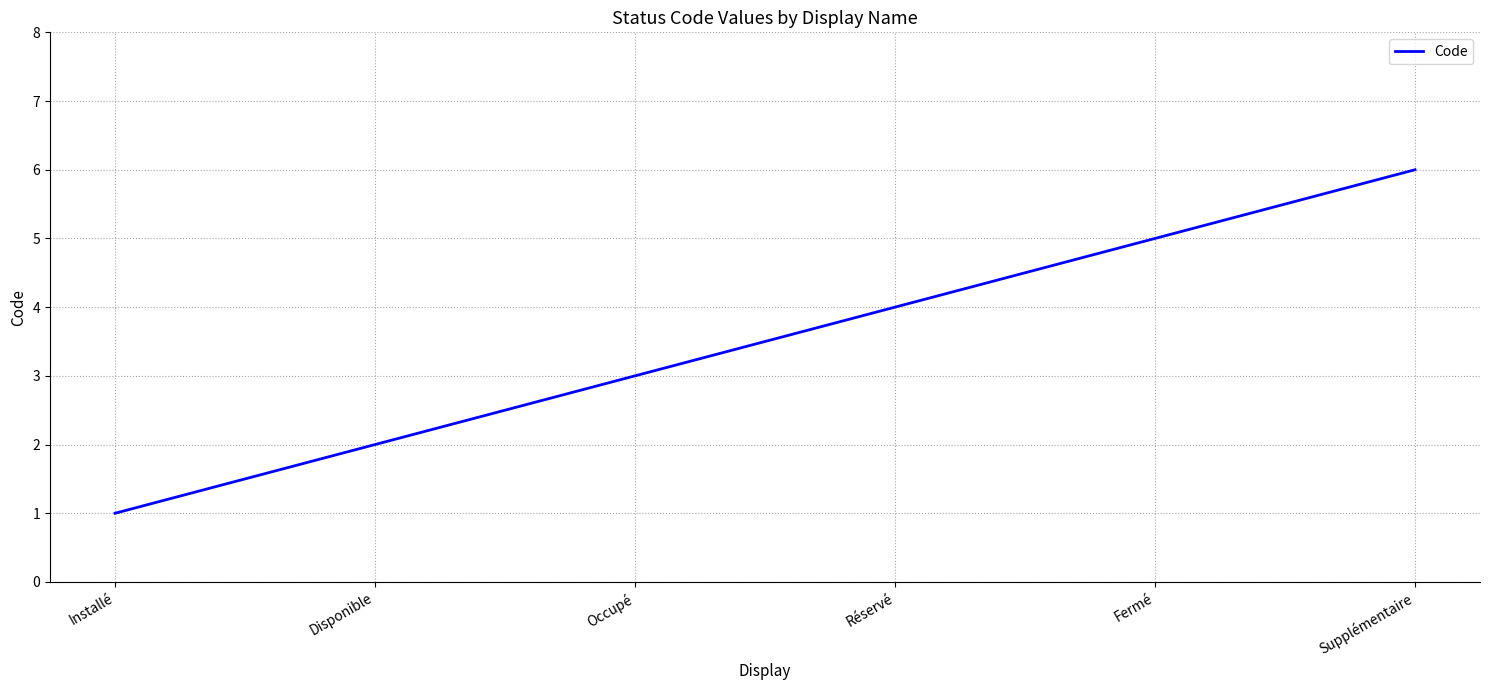

Where is the data nearest to the value 3?

Occupé